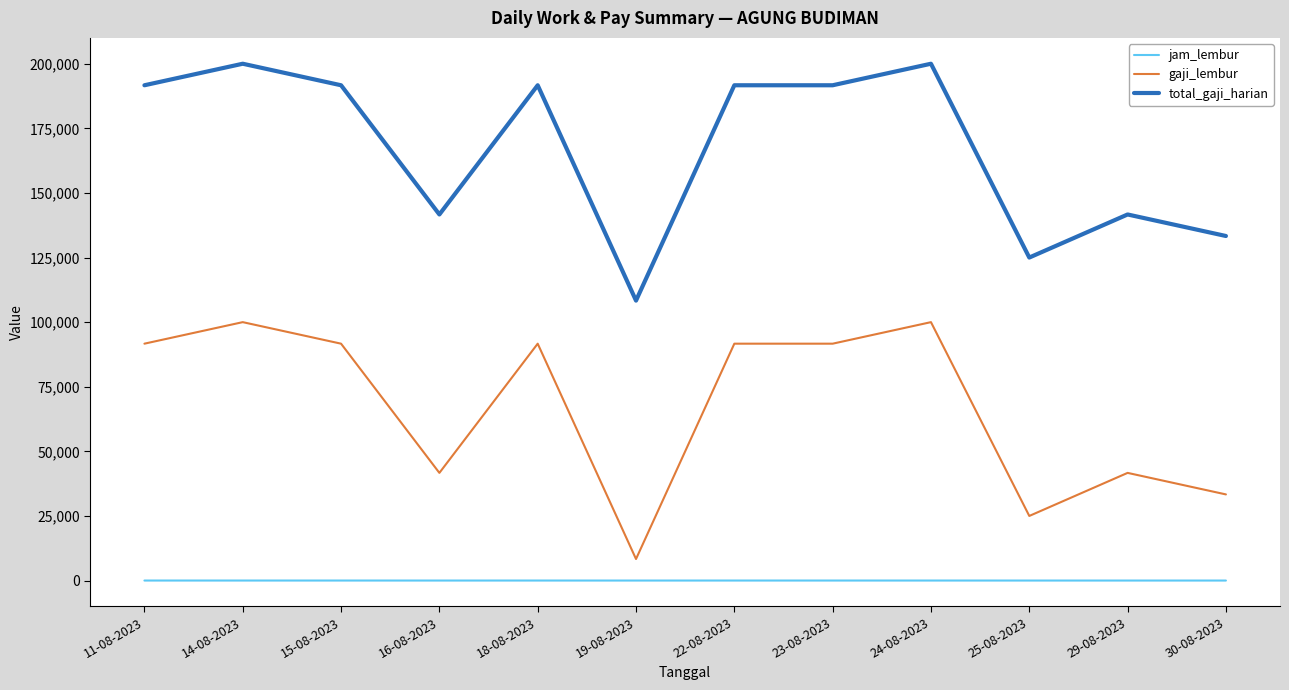

True or false: total_gaji_harian and jam_lembur intersect in this chart.

False